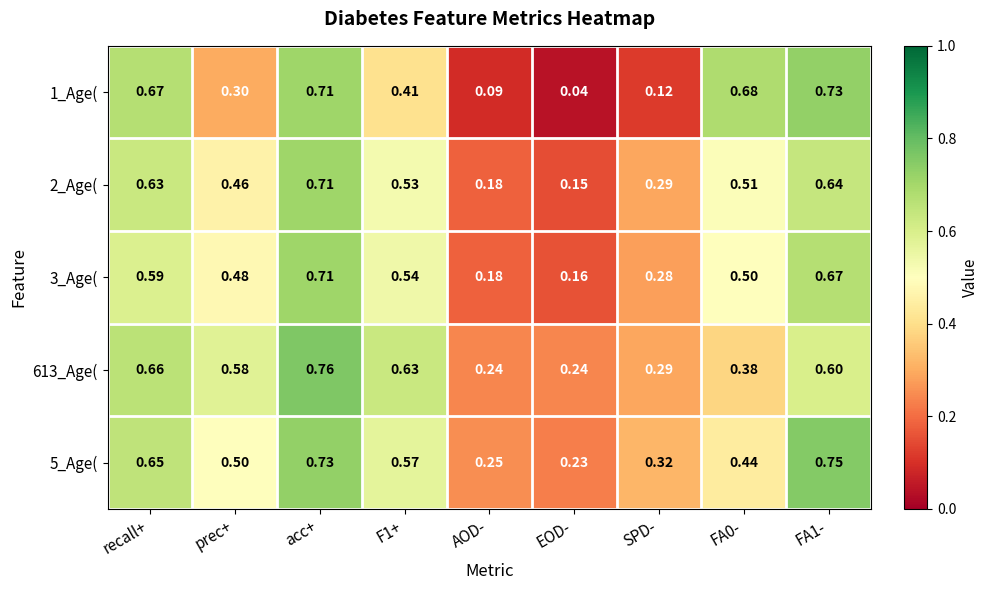

At which label is 2_Age( closest to 0?

EOD-